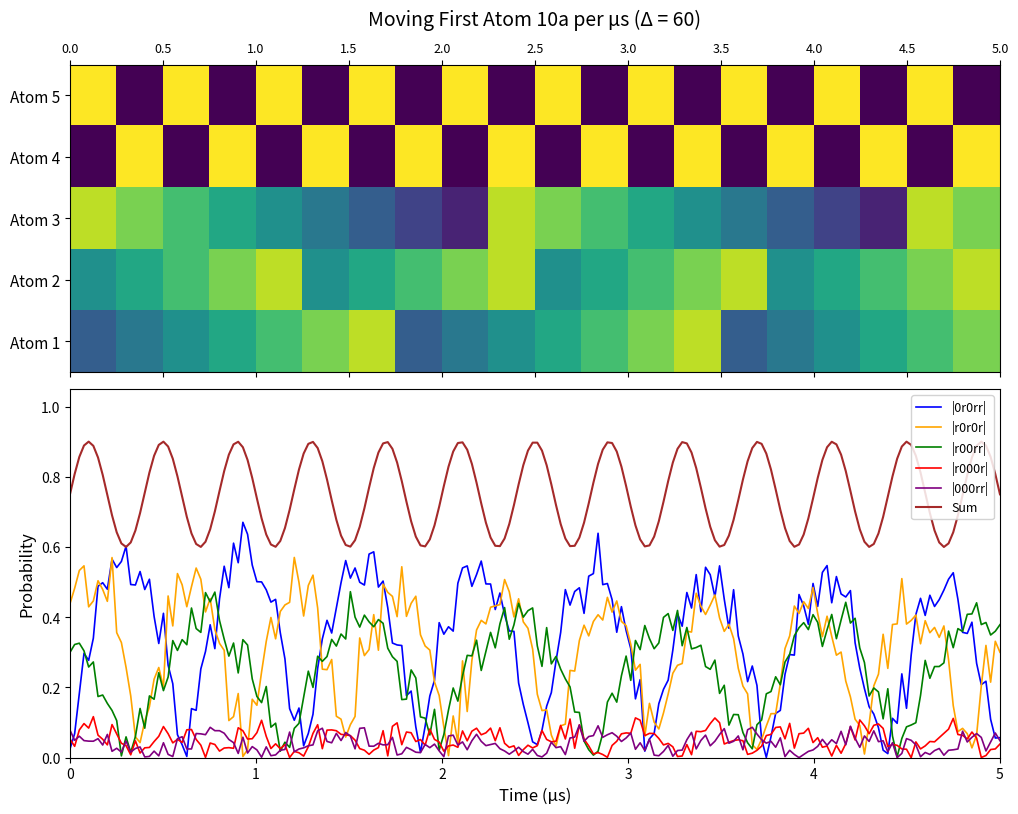

True or false: |r0r0r| and Sum intersect in this chart.

False